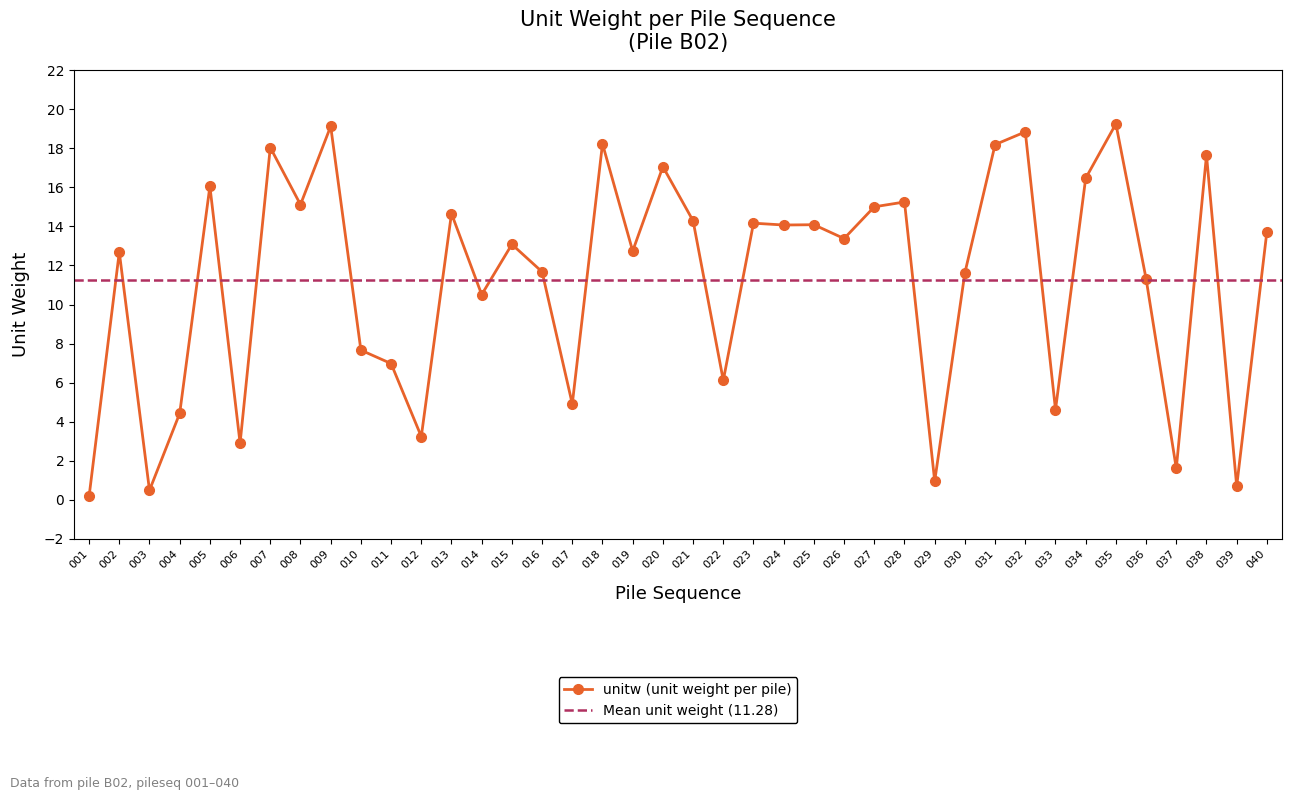

At which label does the data first exceed 13?

005